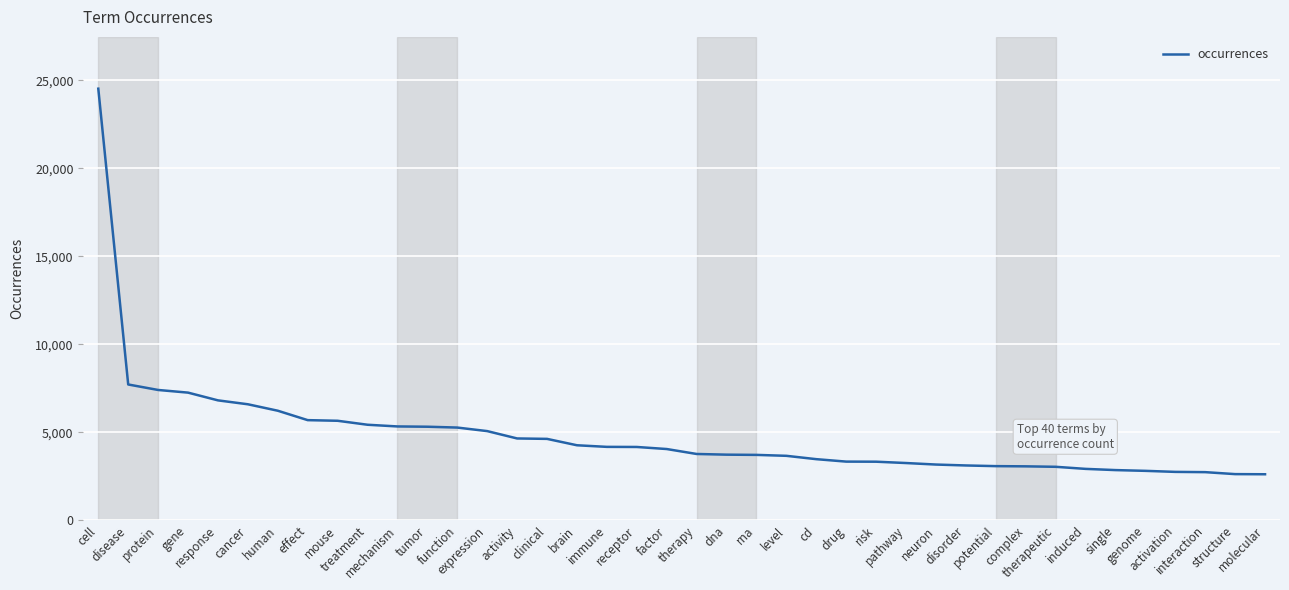

What is the greatest value displayed?

24530